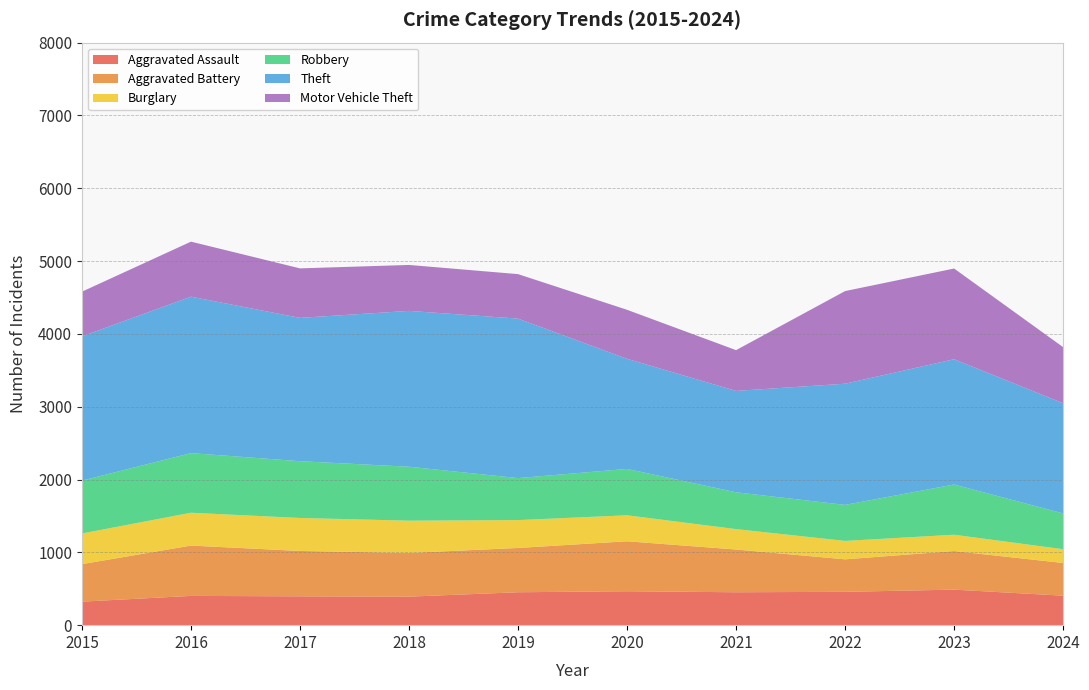

Reading right to left, what are all the values shown in this chart?

Aggravated Assault: 2024=405	2023=488	2022=458	2021=452	2020=466	2019=452	2018=392	2017=396	2016=402	2015=323
Aggravated Battery: 2024=449	2023=530	2022=446	2021=587	2020=686	2019=608	2018=600	2017=623	2016=691	2015=515
Burglary: 2024=189	2023=224	2022=253	2021=280	2020=357	2019=383	2018=443	2017=453	2016=451	2015=421
Robbery: 2024=492	2023=690	2022=495	2021=506	2020=637	2019=577	2018=741	2017=780	2016=819	2015=726
Theft: 2024=1513	2023=1720	2022=1664	2021=1392	2020=1512	2019=2190	2018=2140	2017=1968	2016=2148	2015=1981
Motor Vehicle Theft: 2024=770	2023=1246	2022=1272	2021=560	2020=673	2019=611	2018=631	2017=680	2016=756	2015=614